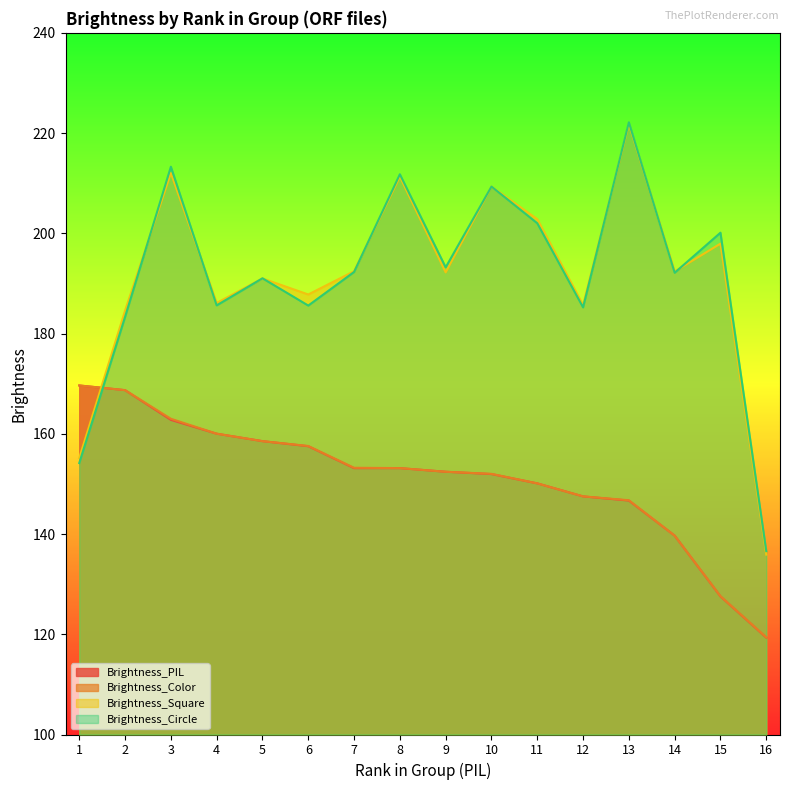

The value of Brightness_Circle at 8 is 211.8. True or false?

True